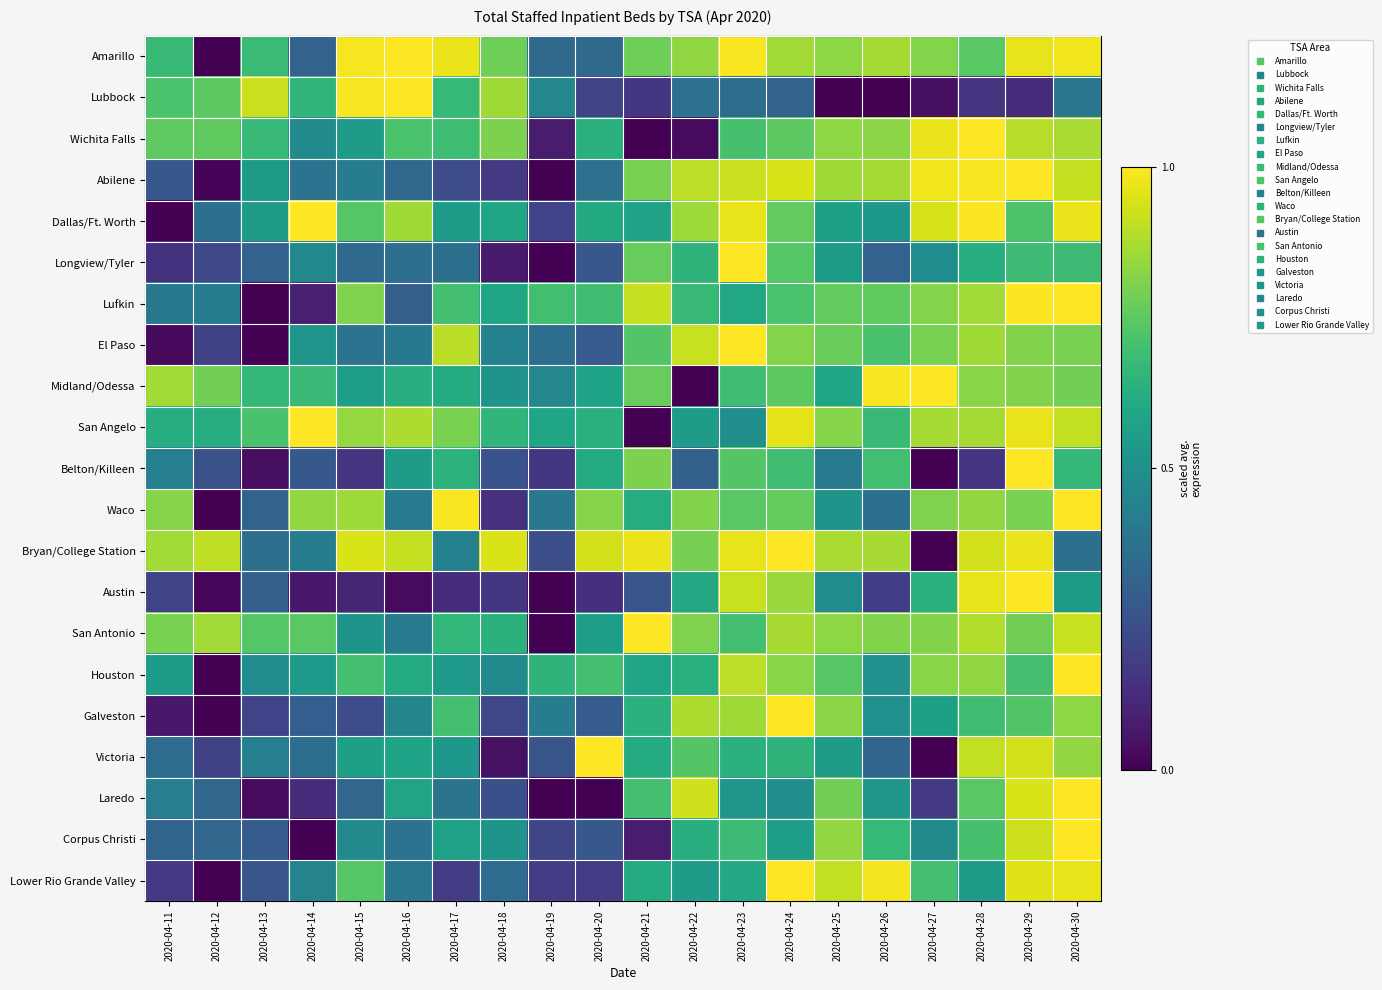

At 2020-04-11, list the series in order from smallest to largest.

Dallas/Ft. Worth, El Paso, Galveston, Longview/Tyler, Lower Rio Grande Valley, Austin, Abilene, Corpus Christi, Victoria, Lufkin, Laredo, Belton/Killeen, Houston, San Angelo, Amarillo, Lubbock, Wichita Falls, San Antonio, Waco, Midland/Odessa, Bryan/College Station